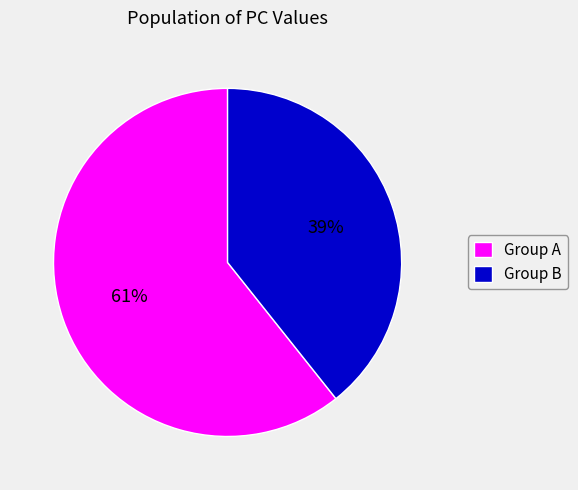

Which slice is the smallest?

Group B